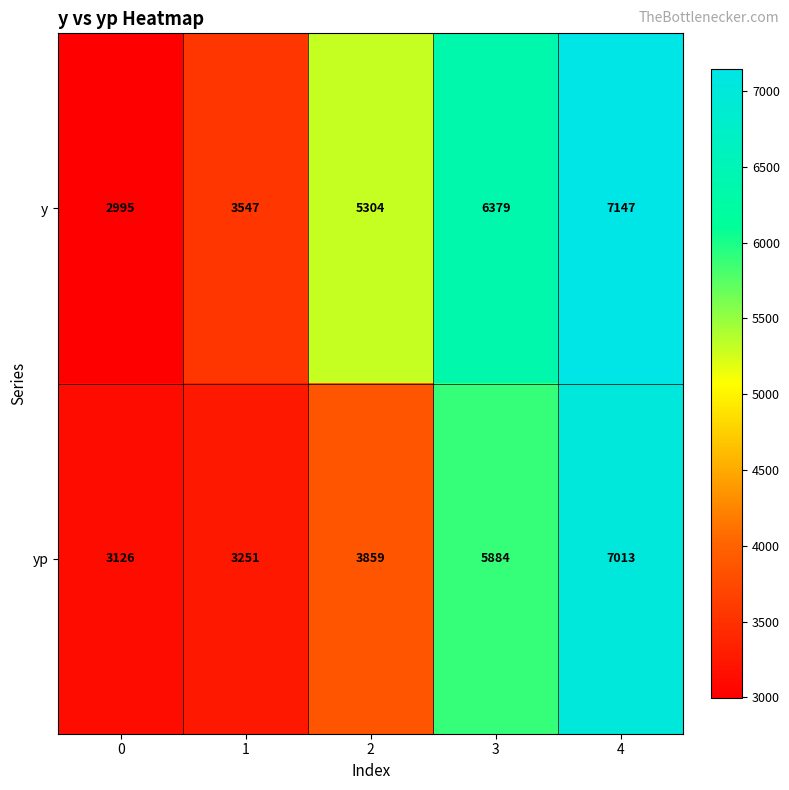

Which series changed the most between 2 and 3?

yp